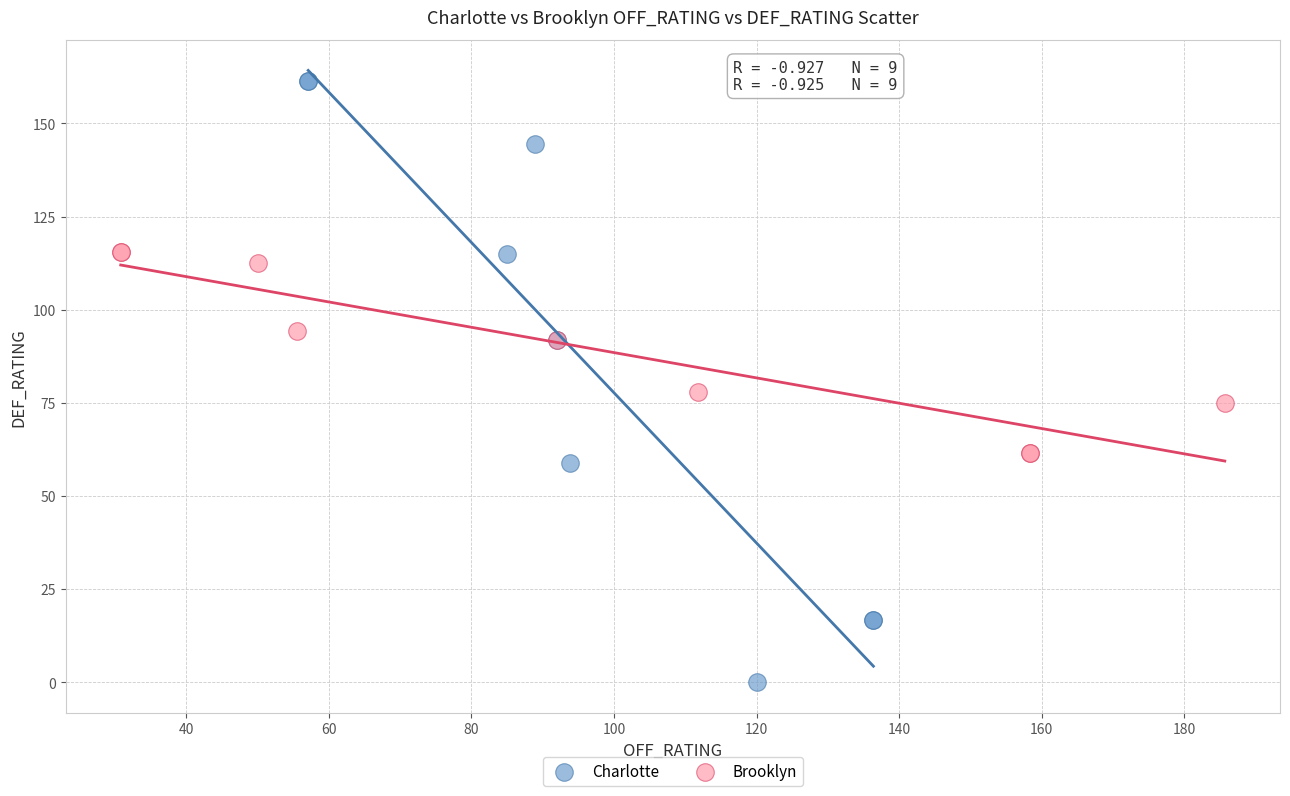

Which series reaches the minimum Y coordinate?

Charlotte